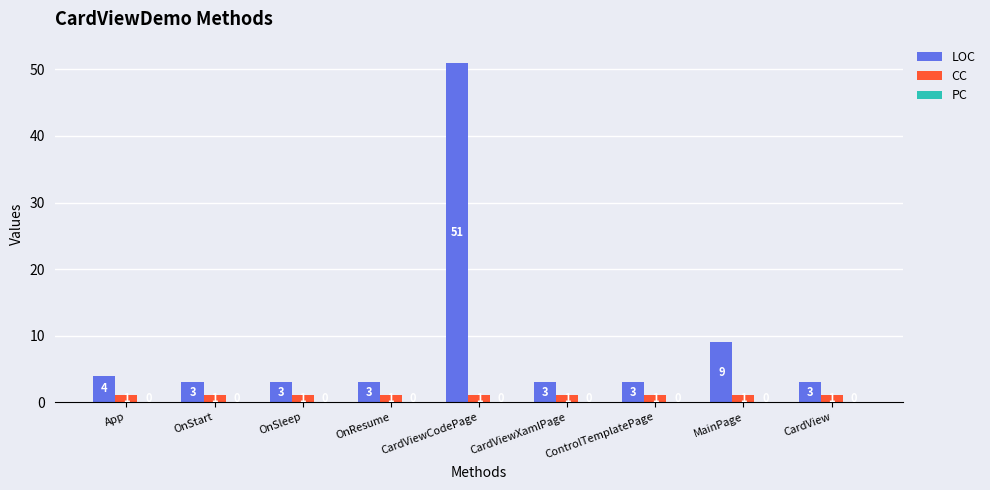

Which label corresponds to the largest value in the chart?

CardViewCodePage